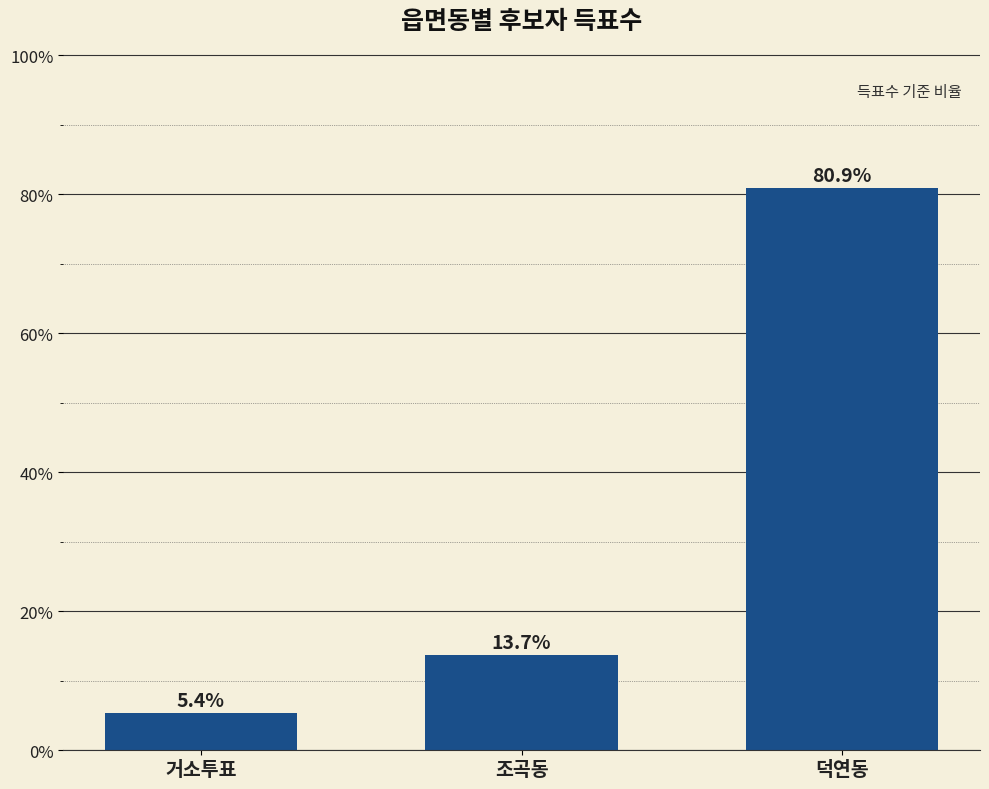

Which label corresponds to the smallest value in the chart?

거소투표